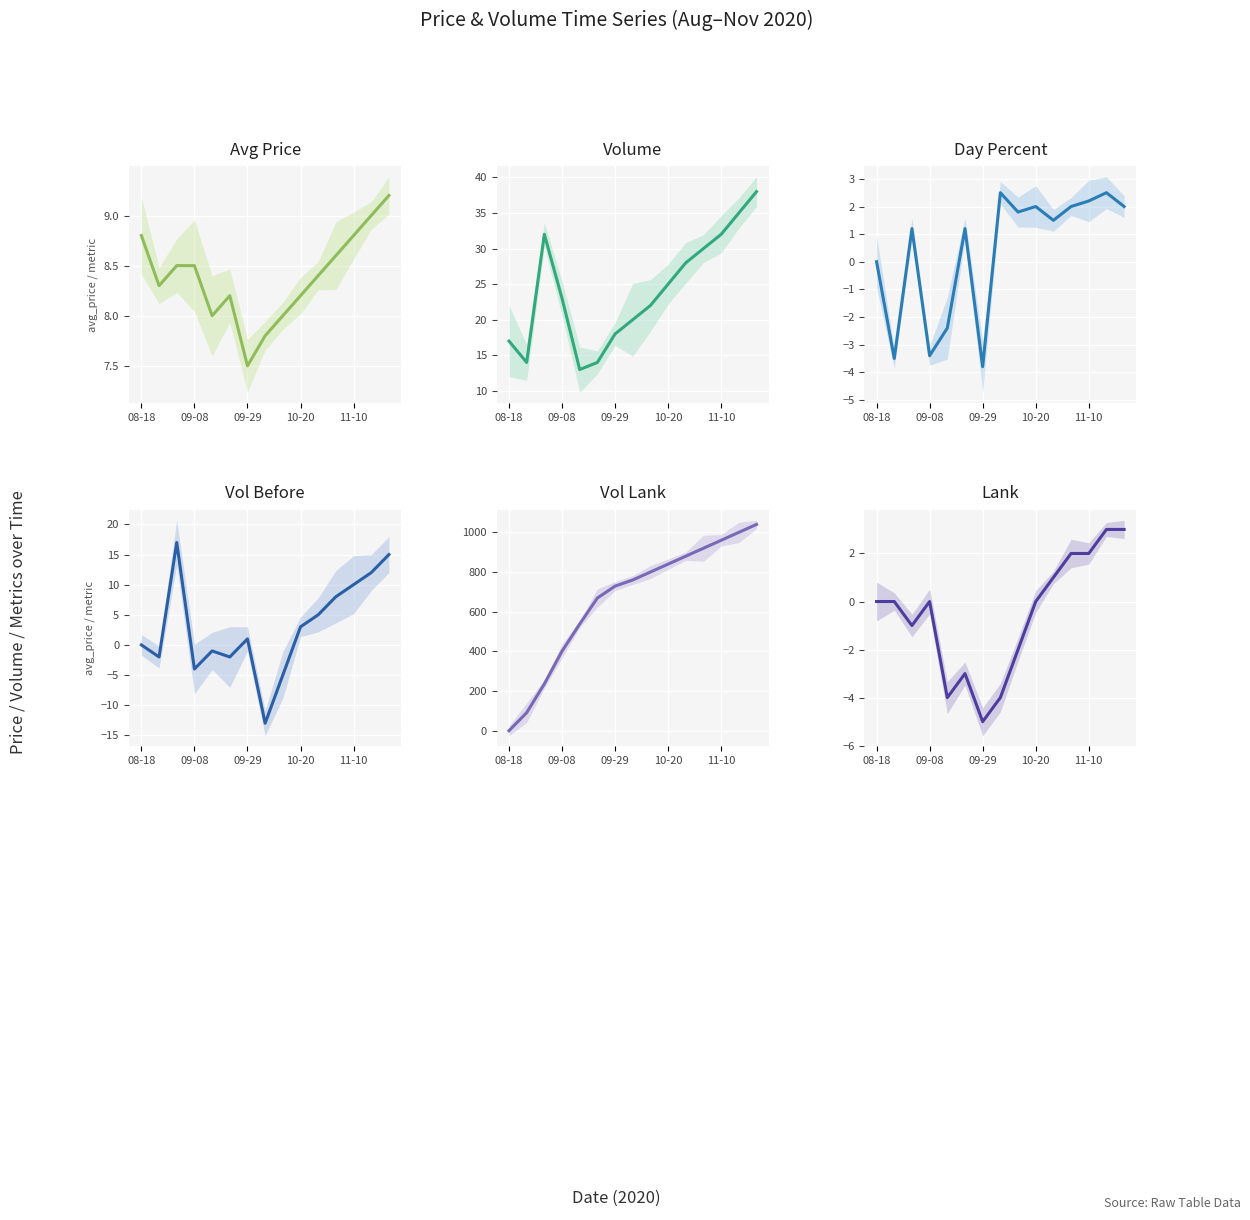

How many data points does each series have?

15